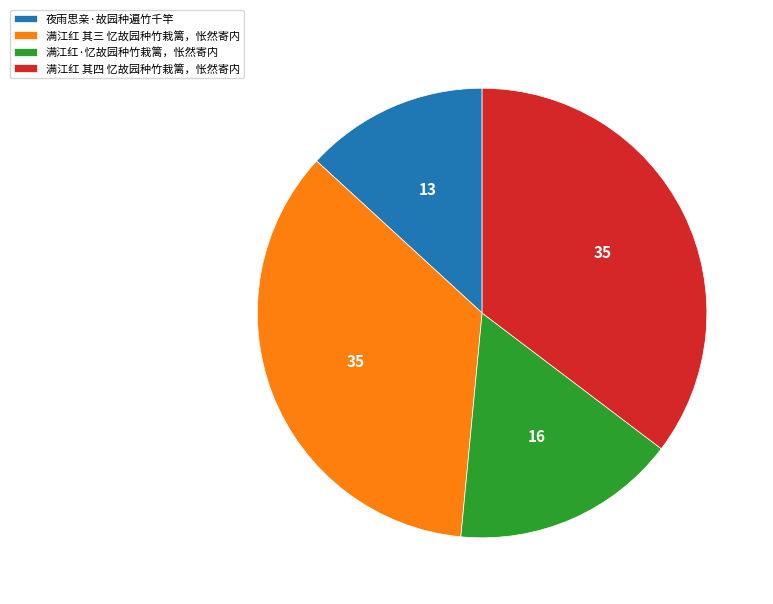

What is the ratio of the value at 满江红 其四 忆故园种竹栽篱，怅然寄内 to the value at 夜雨思亲·故园种遍竹千竿?

2.7